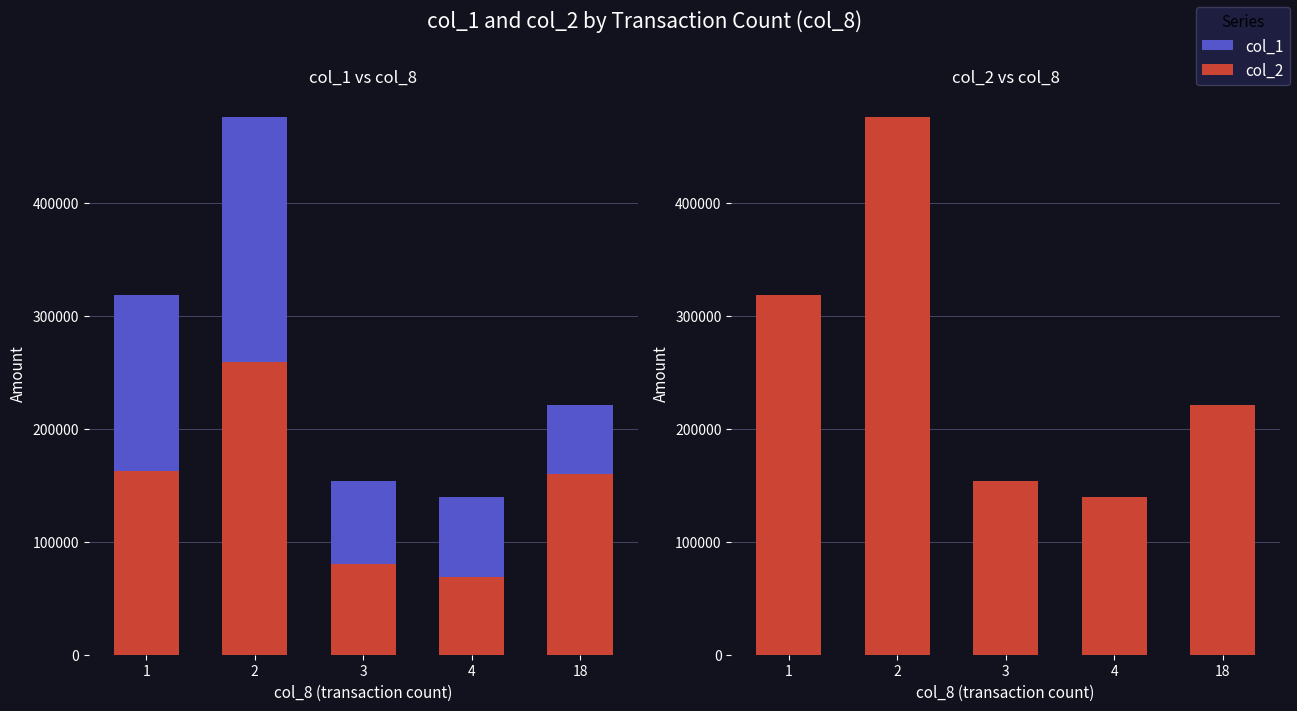

Where is col_2 nearest to the value 308000?

1